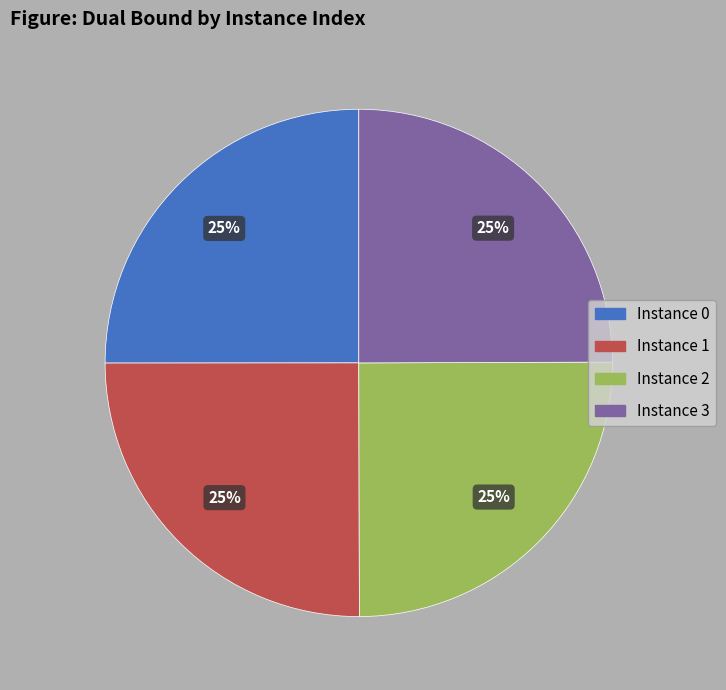

To the nearest percent, what portion does Instance 1 represent?

25%